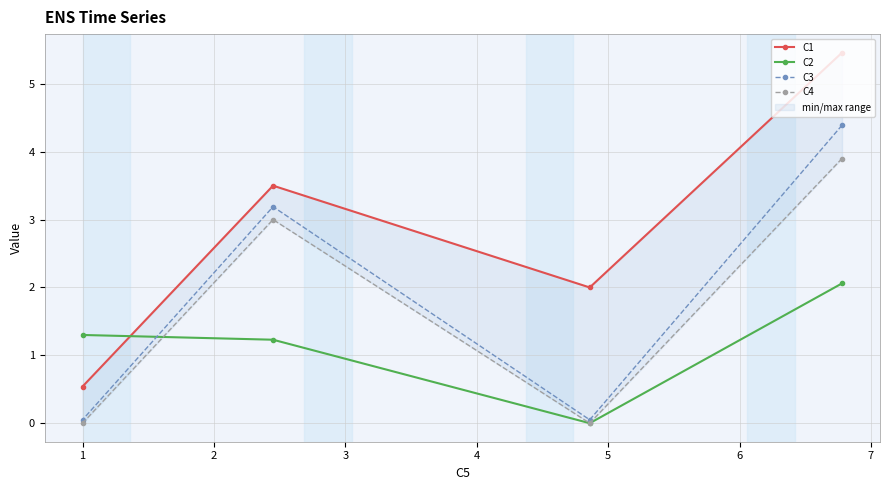

True or false: C1 has more than 2 interior local peaks.

False